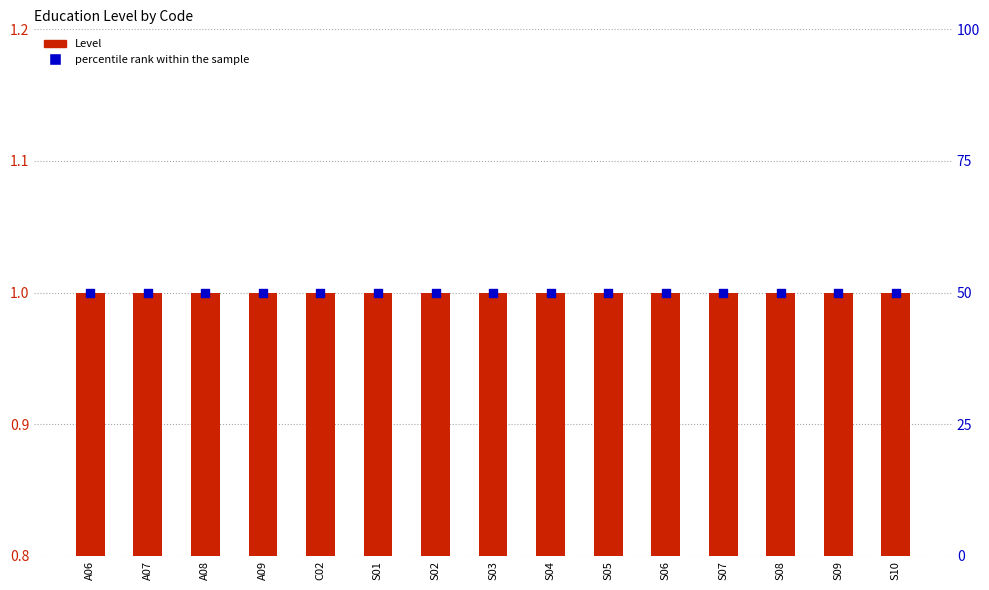

Which series reaches the maximum Y coordinate?

percentile rank within the sample